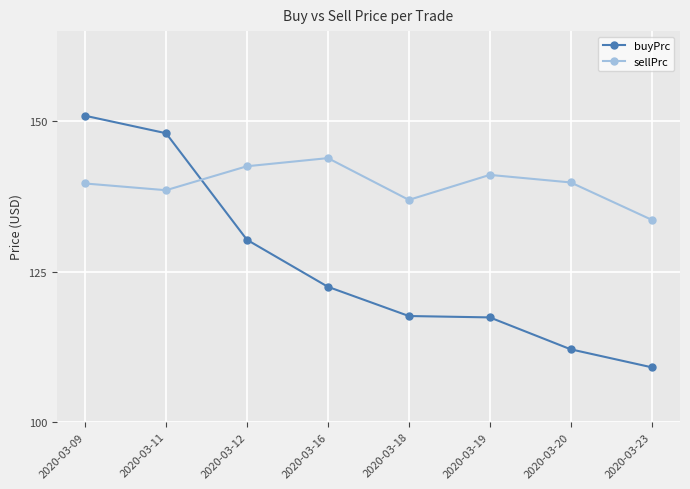

At 2020-03-18, list the series in order from smallest to largest.

buyPrc, sellPrc